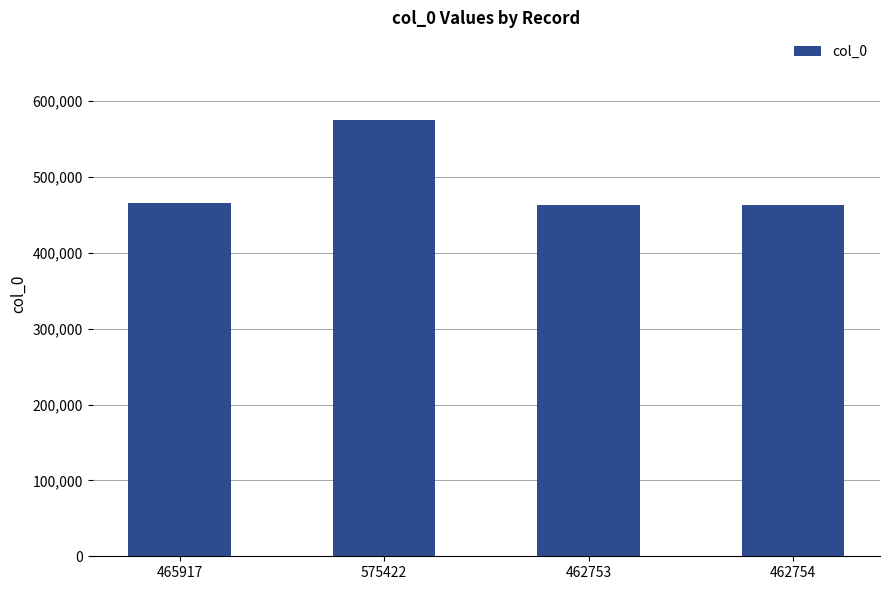

Approximately how many times larger is the value at 462753 compared to 462754?

1.0